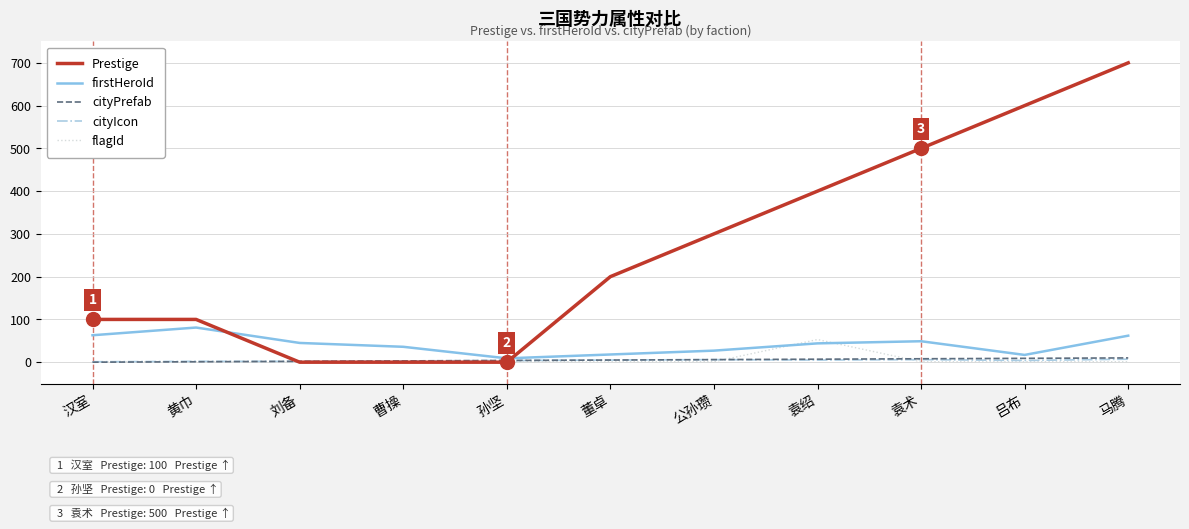

Which series has the largest total across all categories?

Prestige